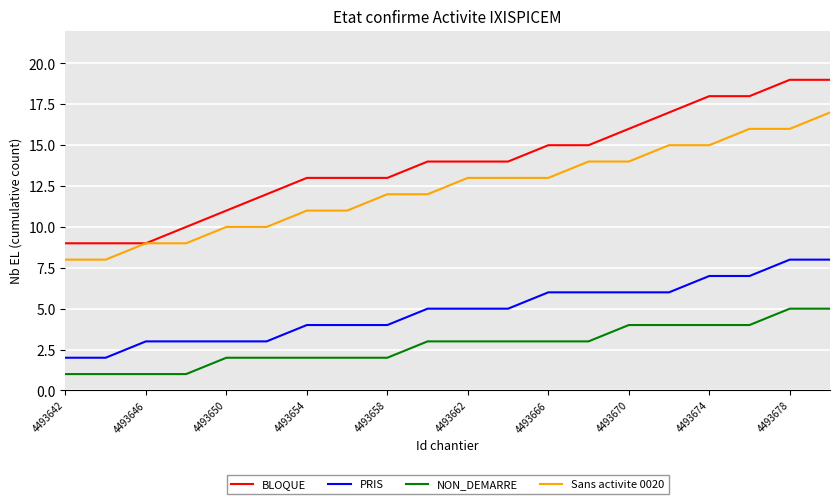

Which series has the largest total across all categories?

BLOQUE